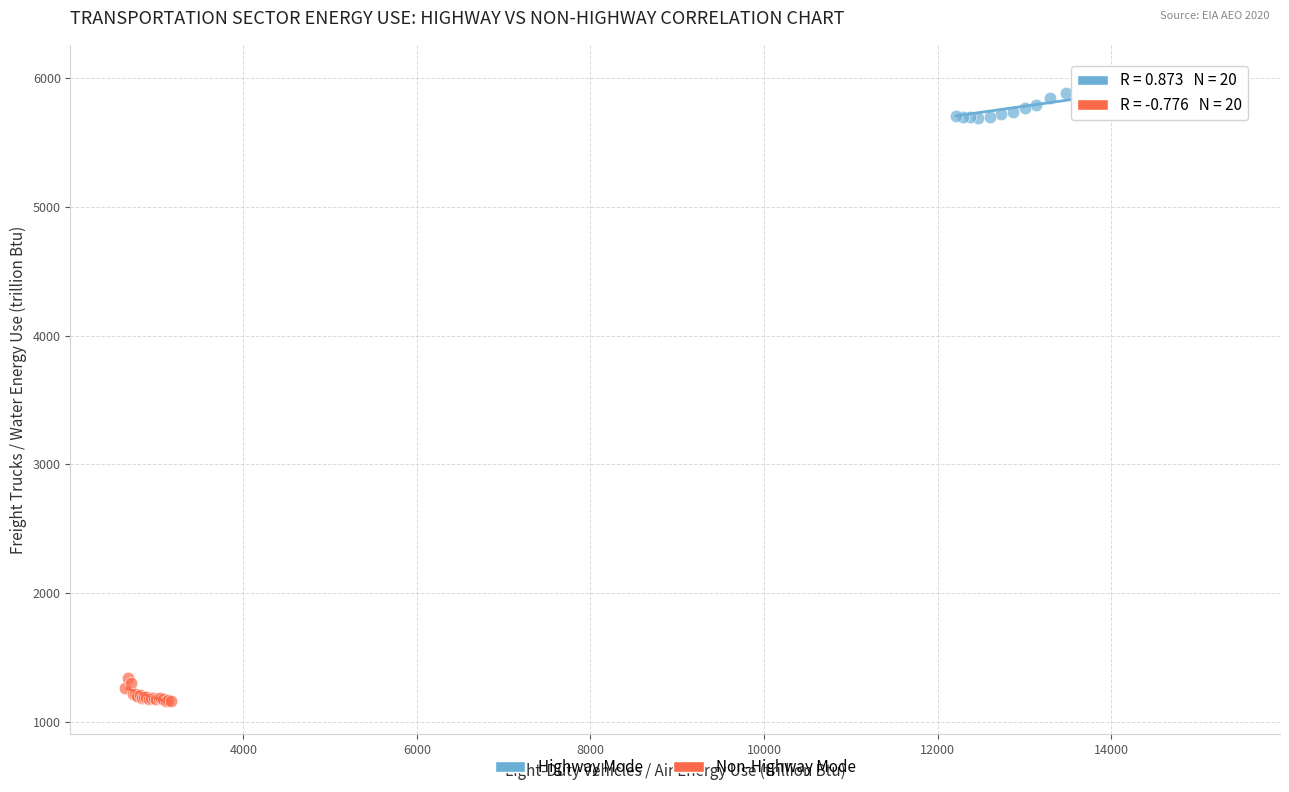

Which series contains the highest Y value?

Highway Mode